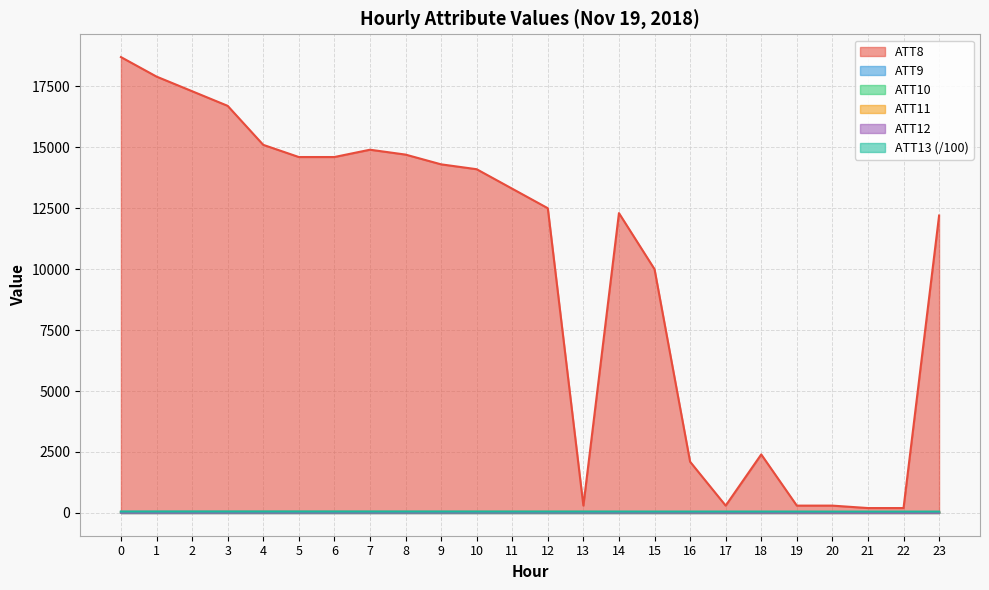

How many interior local valleys does the ATT13 series have?

6